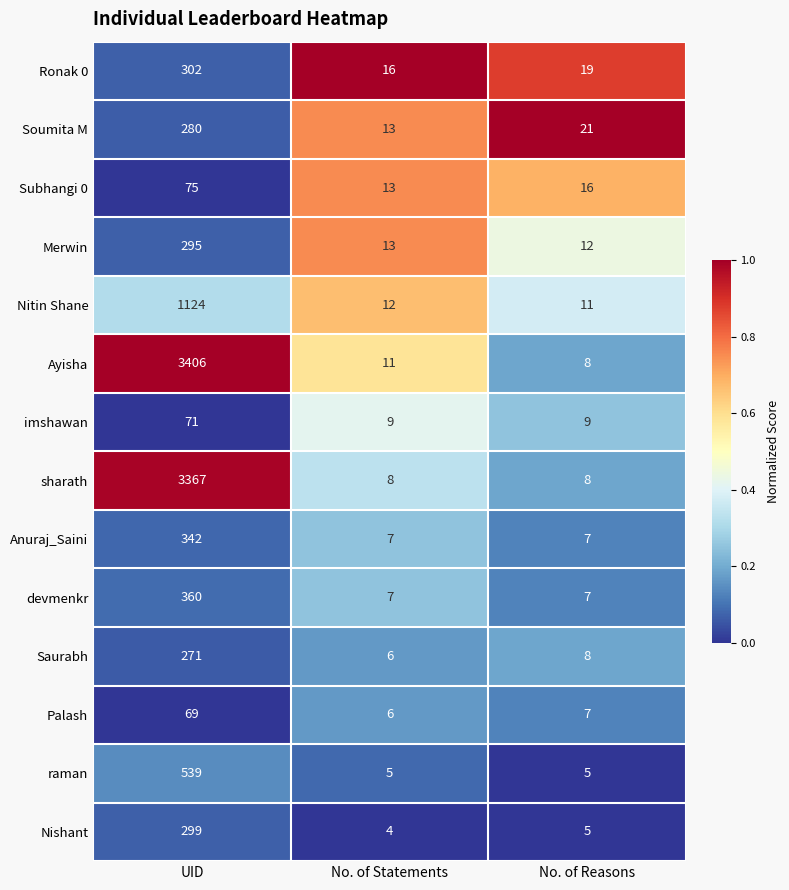

True or false: Soumita M has a value of 366 at UID.

False